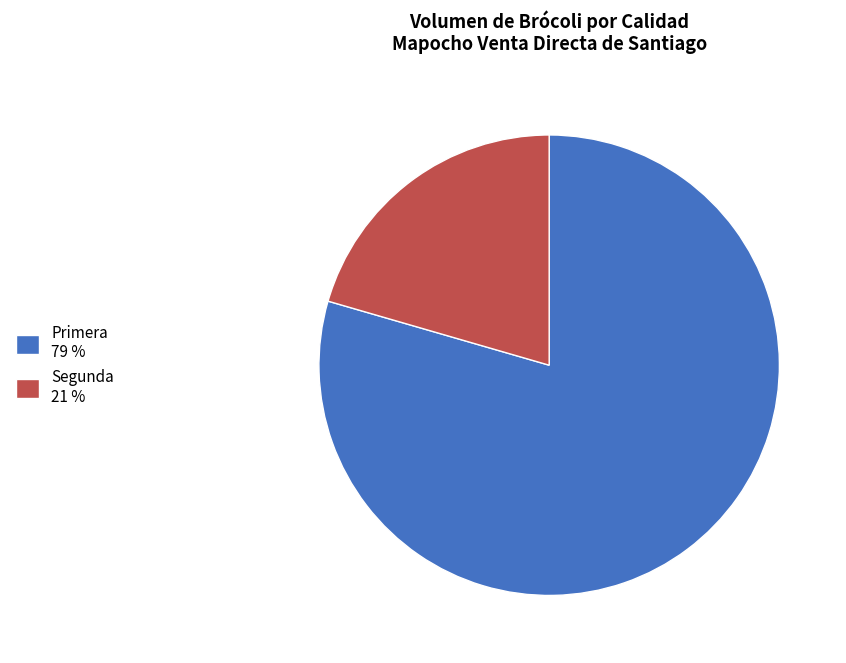

Approximately how many times larger is the value at Segunda compared to Primera?

0.3